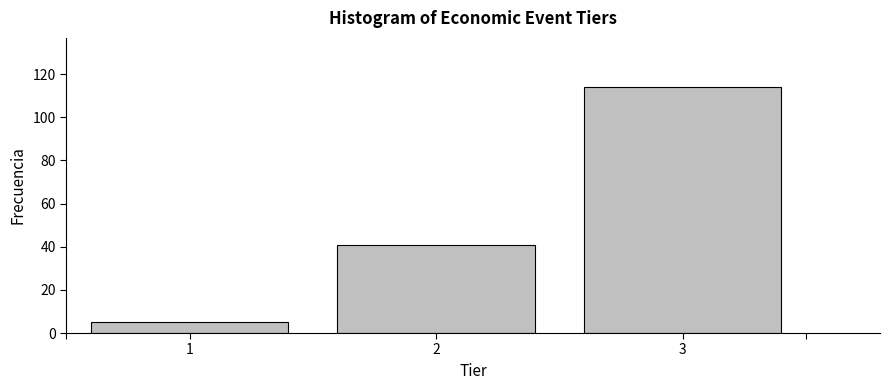

Reading right to left, transcribe all the data shown in this chart.

3=114	2=41	1=5